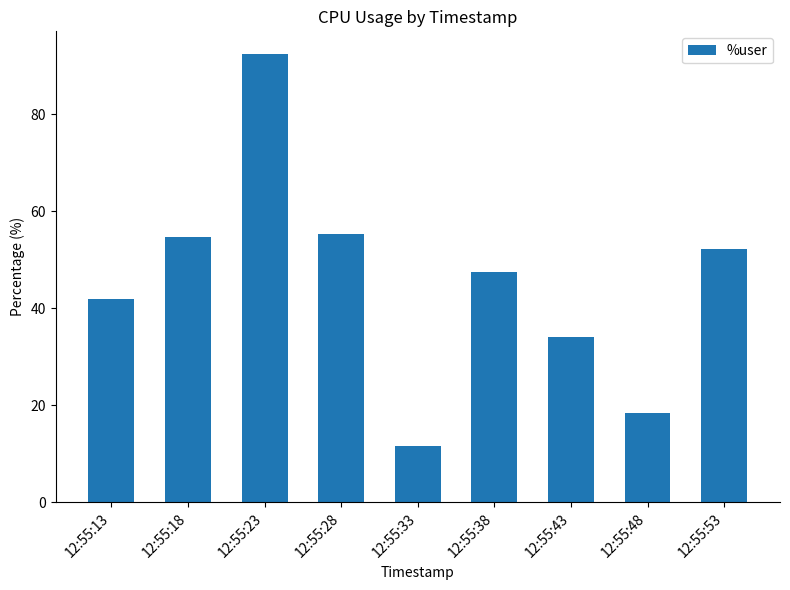

What is the difference between the values at 12:55:18 and 12:55:13?

12.7